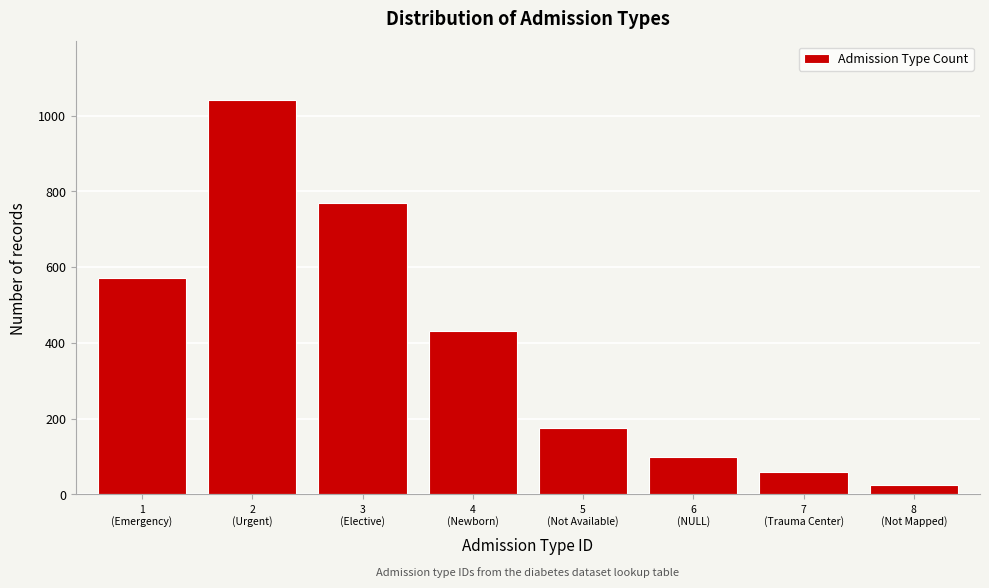

Reading left to right, what are all the values shown in this chart?

570	1040	770	430	175	100	60	25